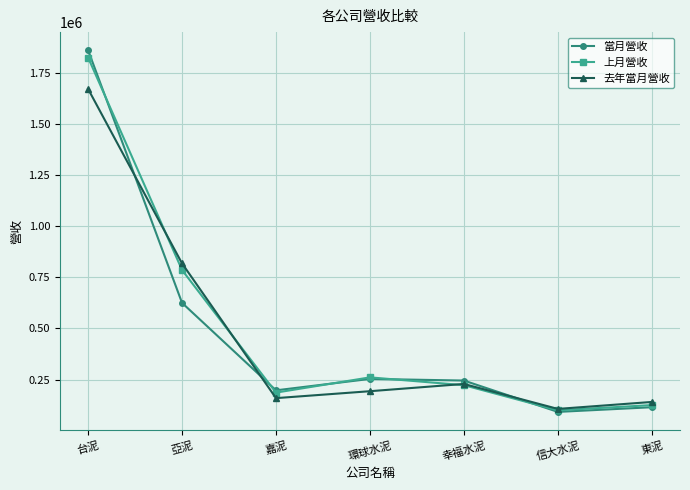

True or false: 去年當月營收 and 上月營收 cross at least once.

True